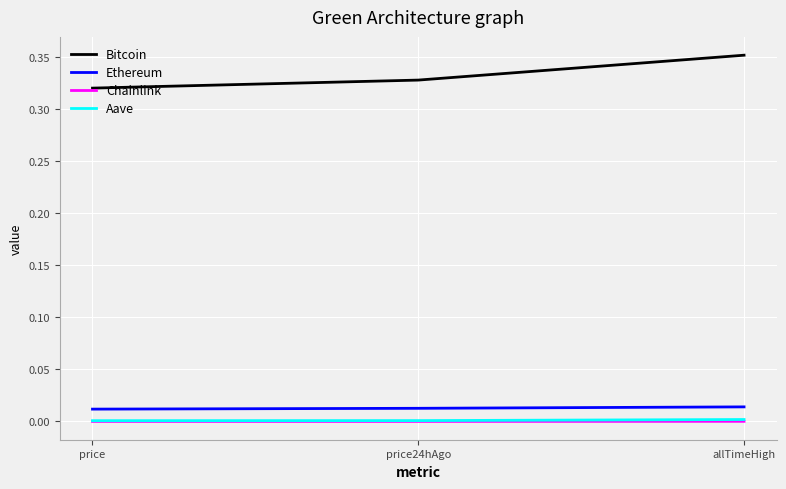

Which series has the largest total across all categories?

Bitcoin